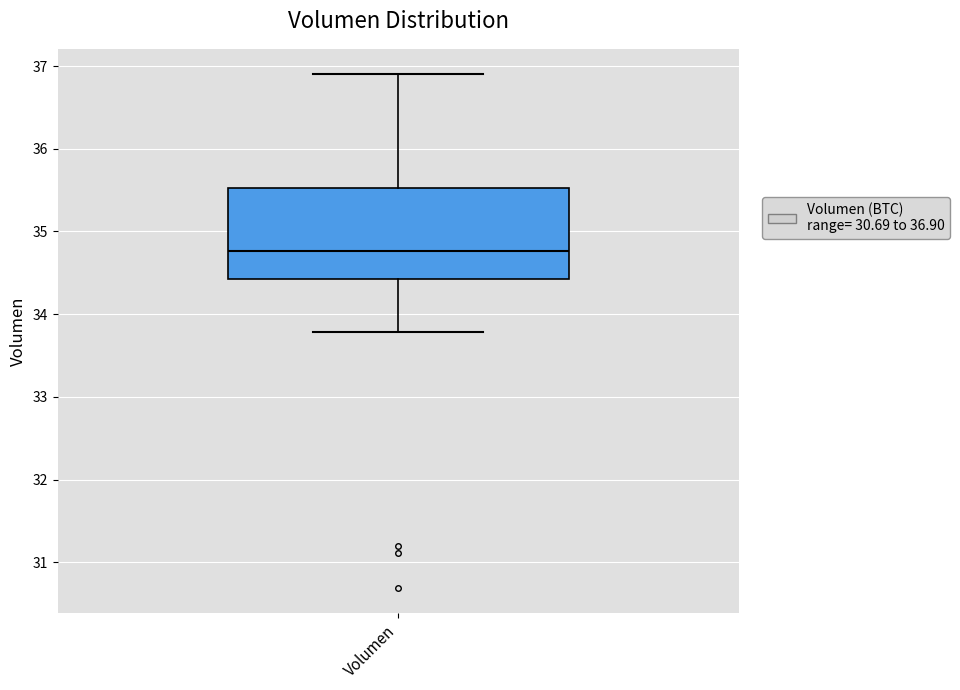

Where does the median line of the box for Volumen sit on the y-axis? The values are not printed on the chart, so give them approximately, as read against the axis.

34.8